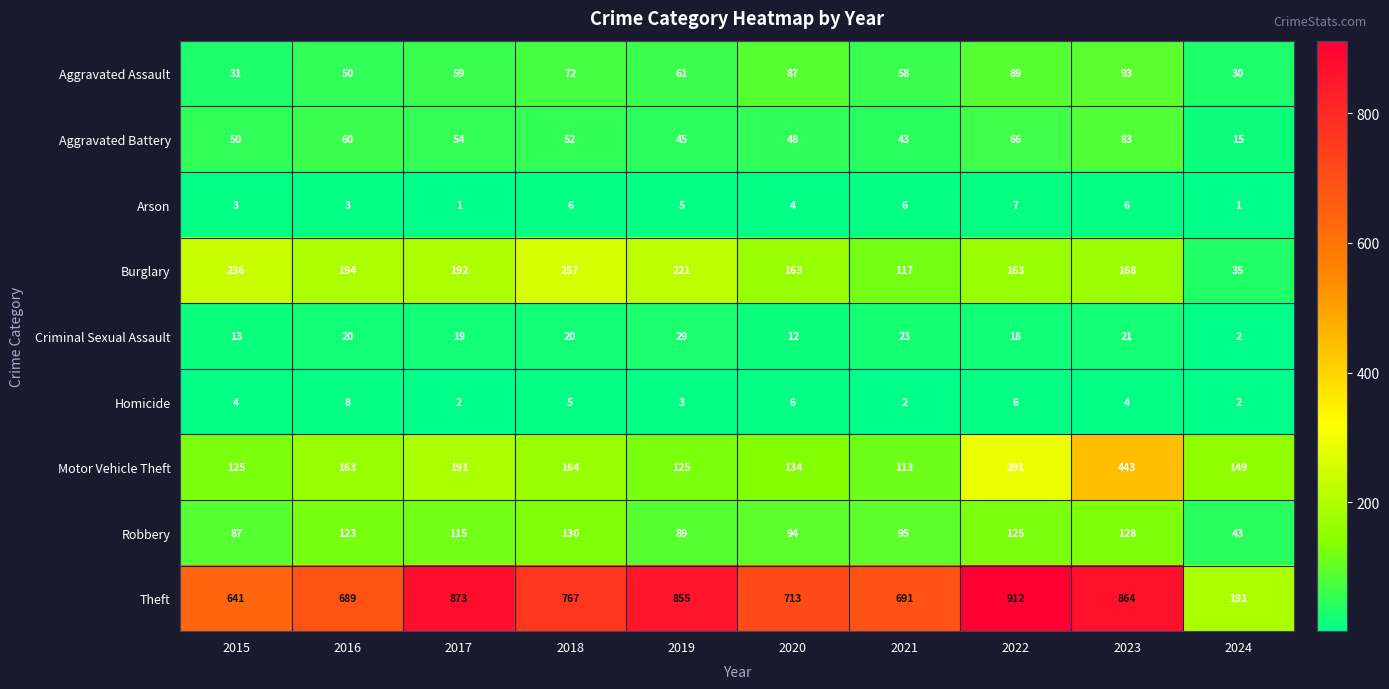

What is the sum of all Homicide values?

42